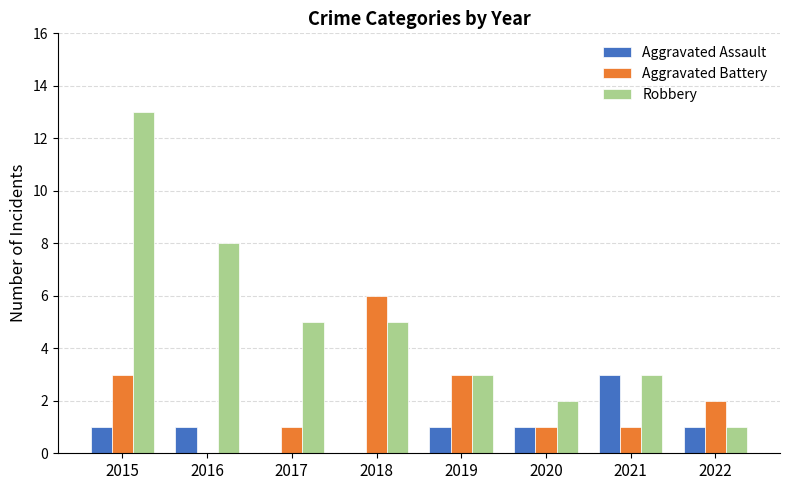

Which series has the widest spread of values?

Robbery